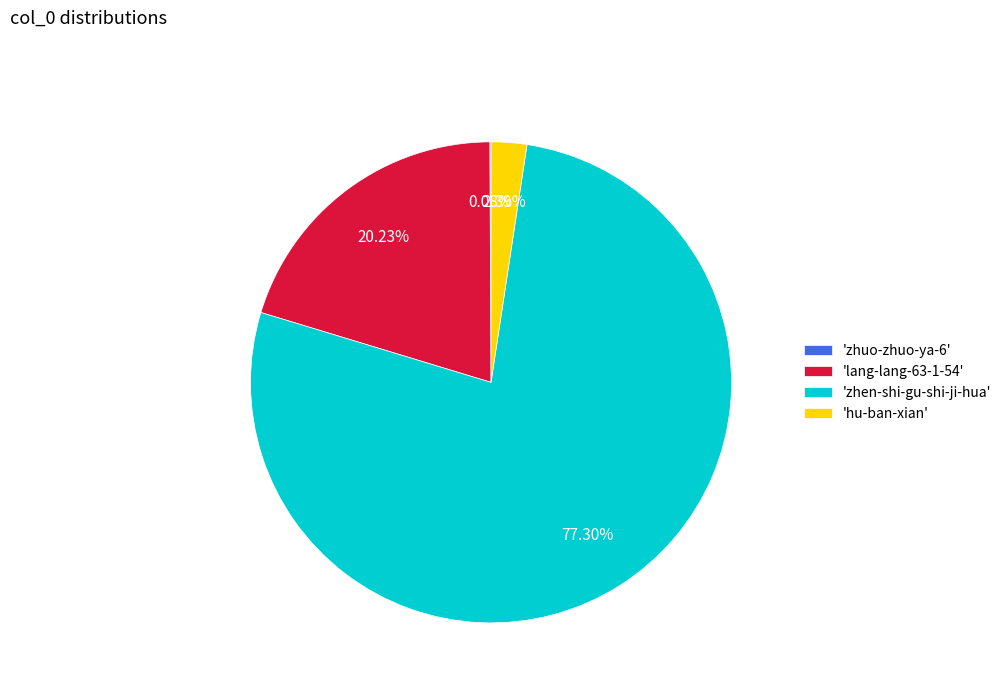

Combined, do 'zhen-shi-gu-shi-ji-hua' and 'hu-ban-xian' account for over 50%?

Yes